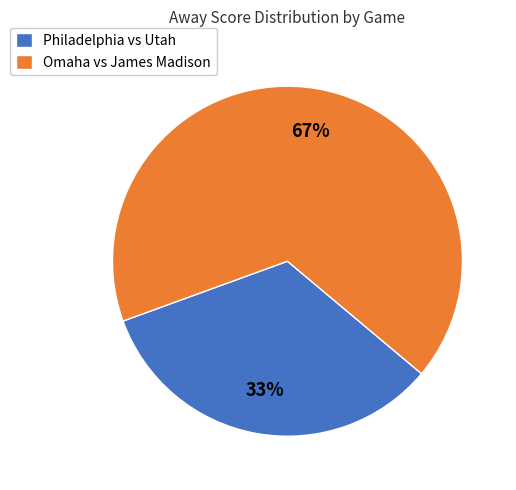

Which slice is the largest?

Omaha vs James Madison